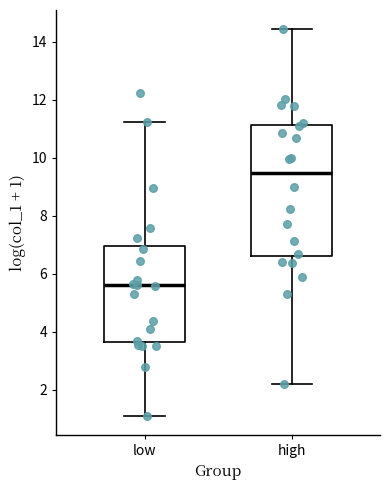

Comparing the boxes themselves (not the whiskers), which one is the tallest?

high